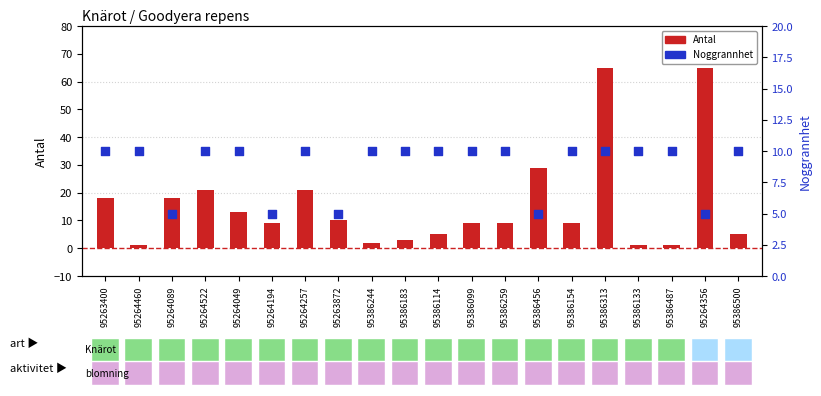

Which series contains the highest Y value?

Antal